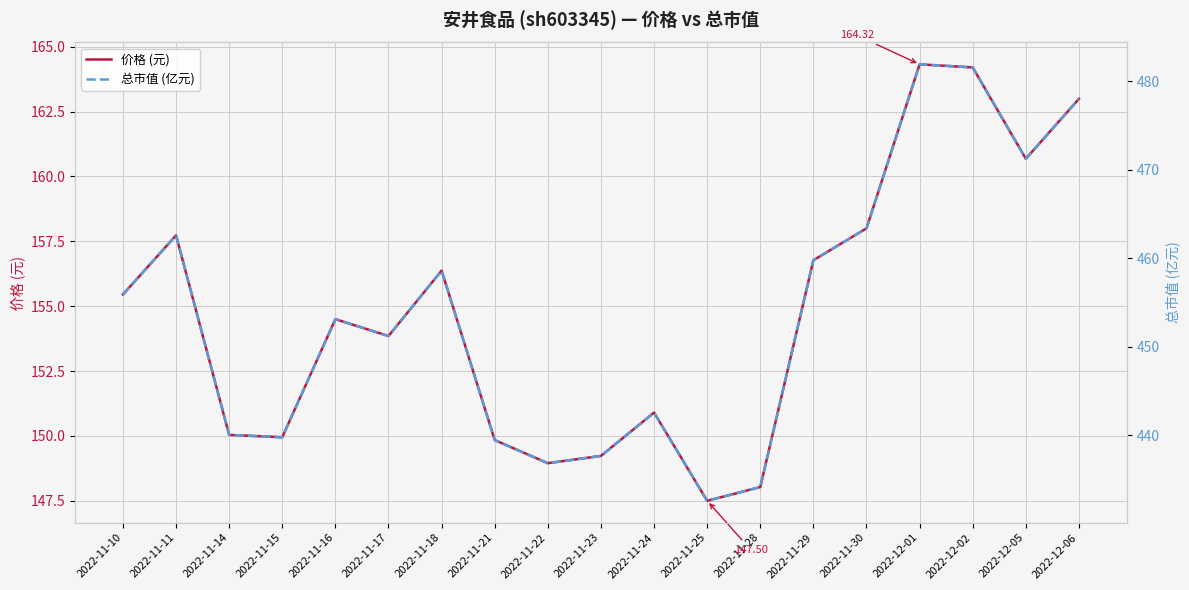

List the series in order of their overall mean, lowest first.

价格 (元), 总市值 (亿元)